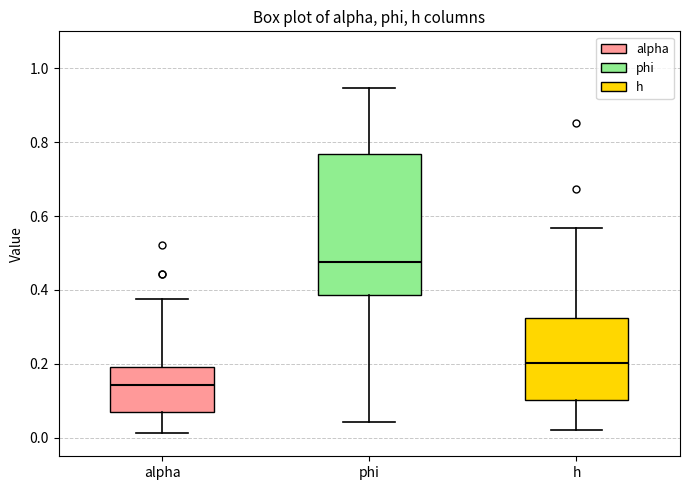

Reading left to right, read every box against the y-axis: the position of its median line, the range the box covers, and the ends of its whiskers. The values are not printed on the chart, so give them approximately, as read against the axis.

alpha: median 0.14, box 0.06 to 0.20, whiskers 0.02 to 0.38
phi: median 0.48, box 0.38 to 0.76, whiskers 0.04 to 0.94
h: median 0.20, box 0.10 to 0.32, whiskers 0.02 to 0.56